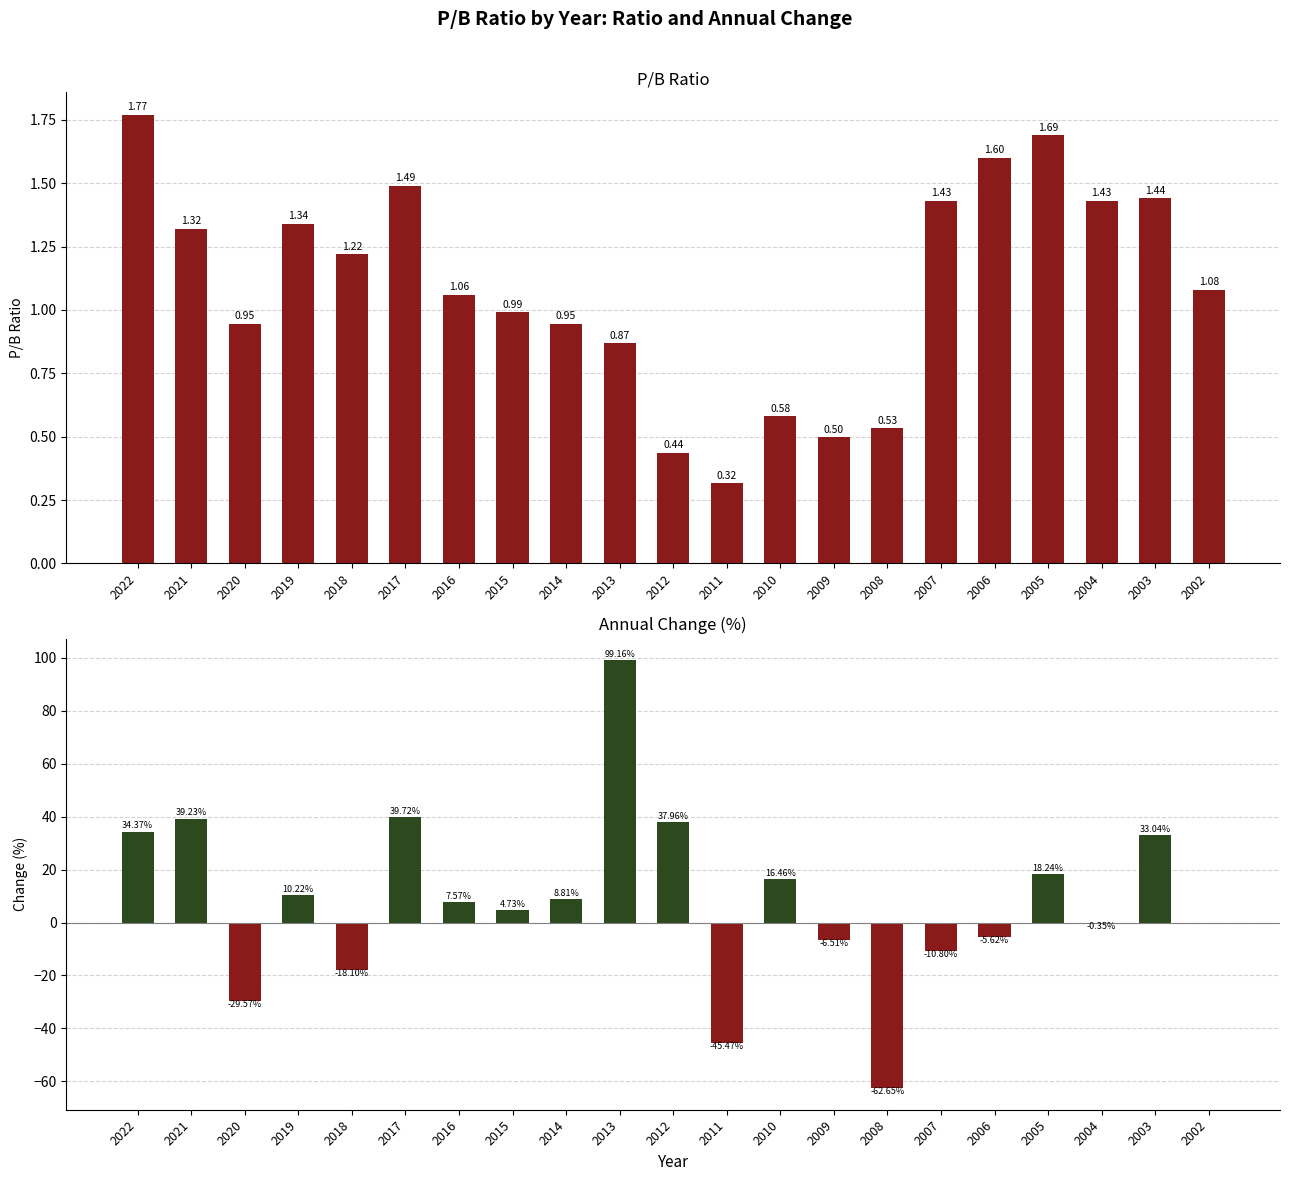

What is the approximate value of pb_ratio at 2009?

0.5